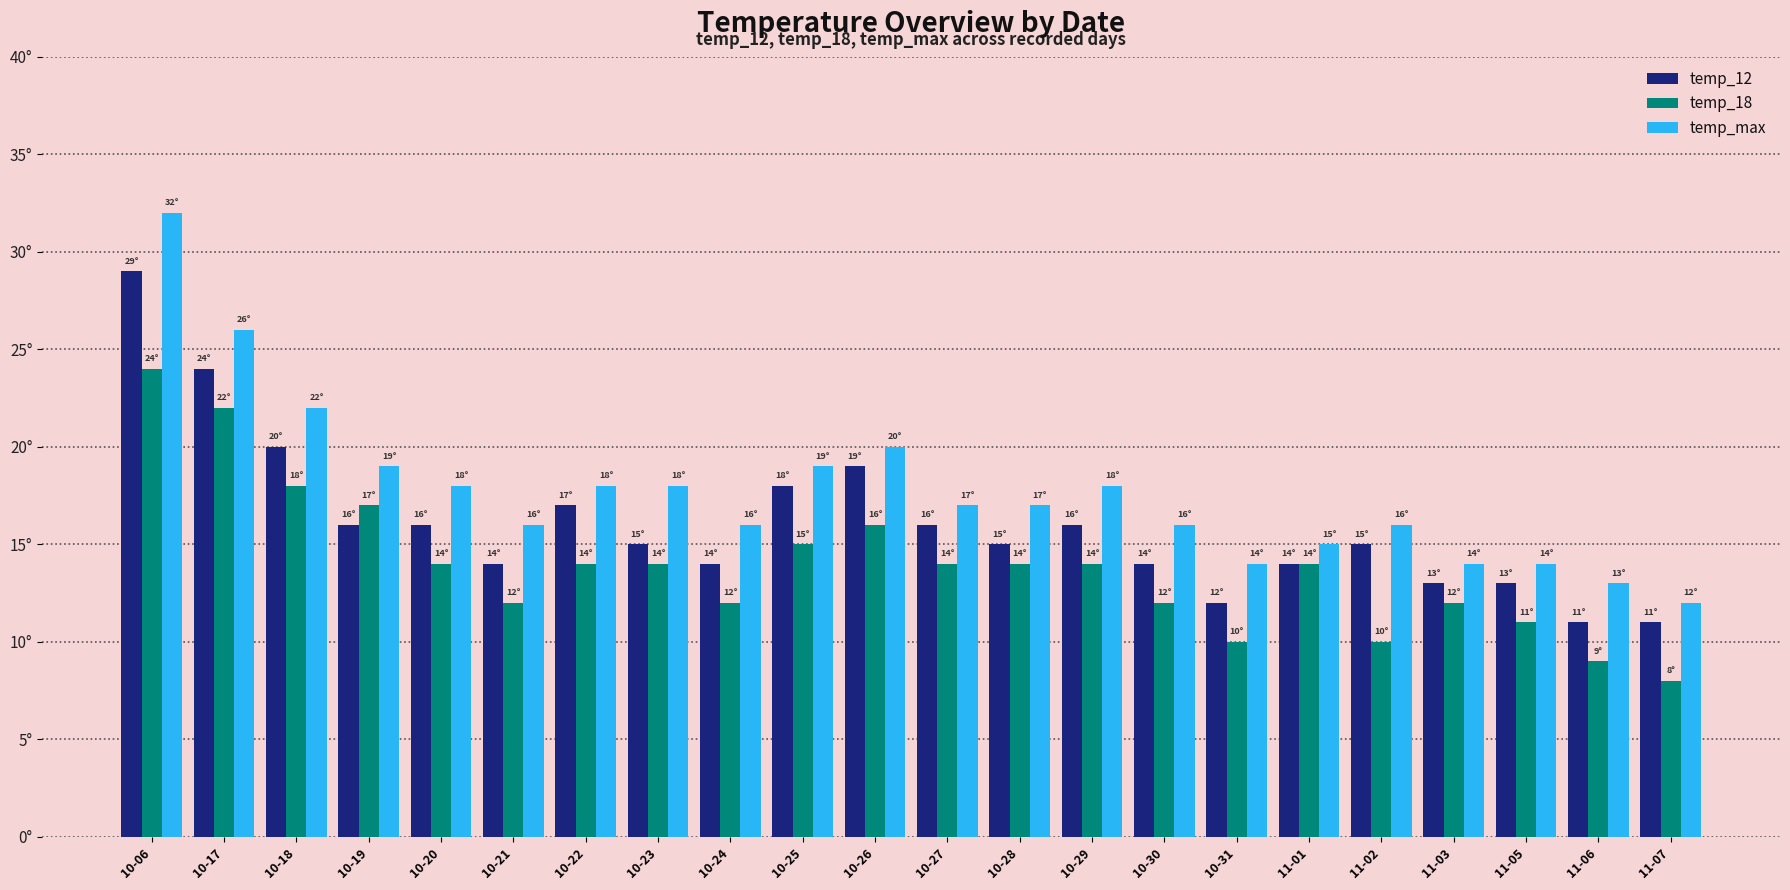

True or false: temp_max has a value of 18 at 10-23.

True